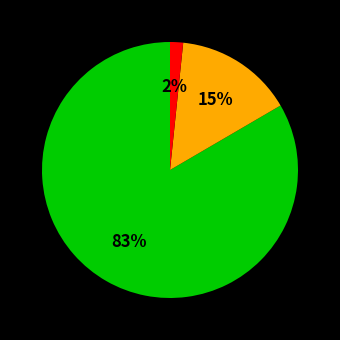

Does any single category account for the majority?

Yes